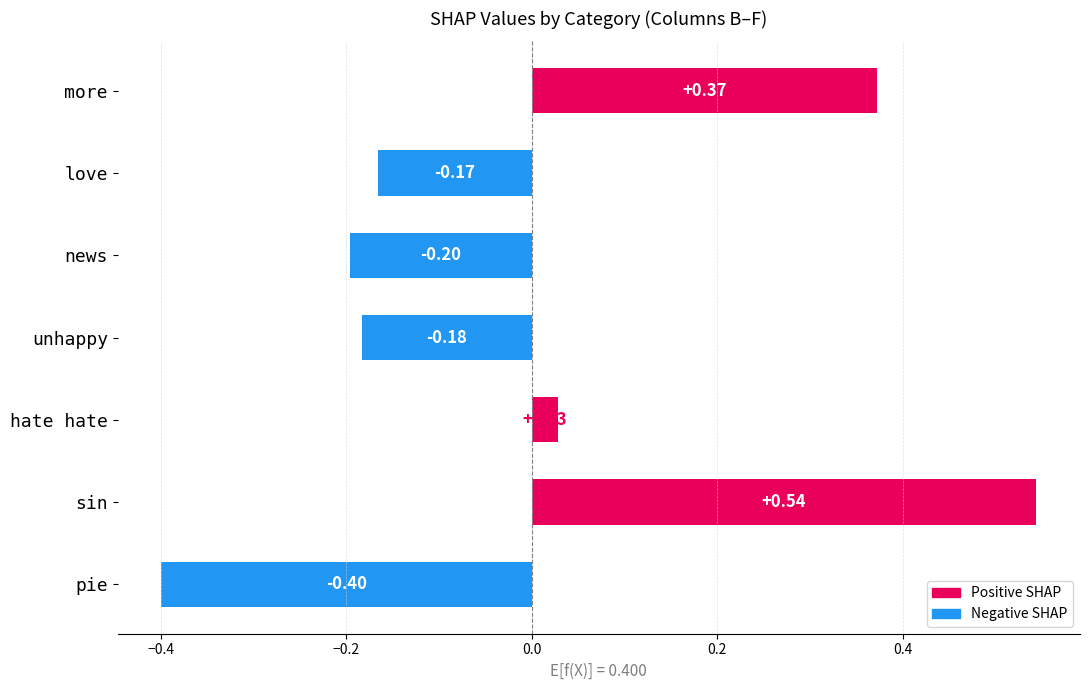

Which label corresponds to the smallest value in the chart?

pie